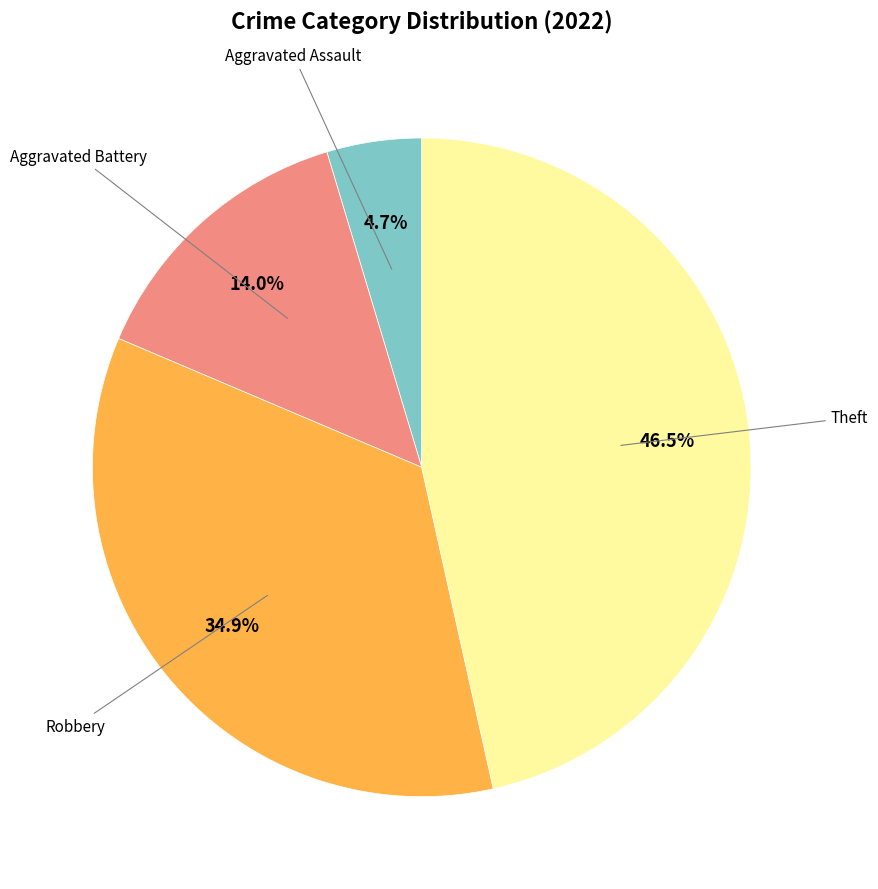

How many segments does this pie chart have?

4